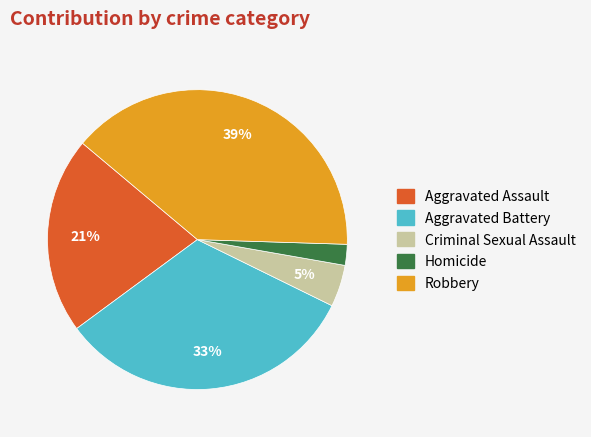

What is the largest slice in the pie chart?

Robbery